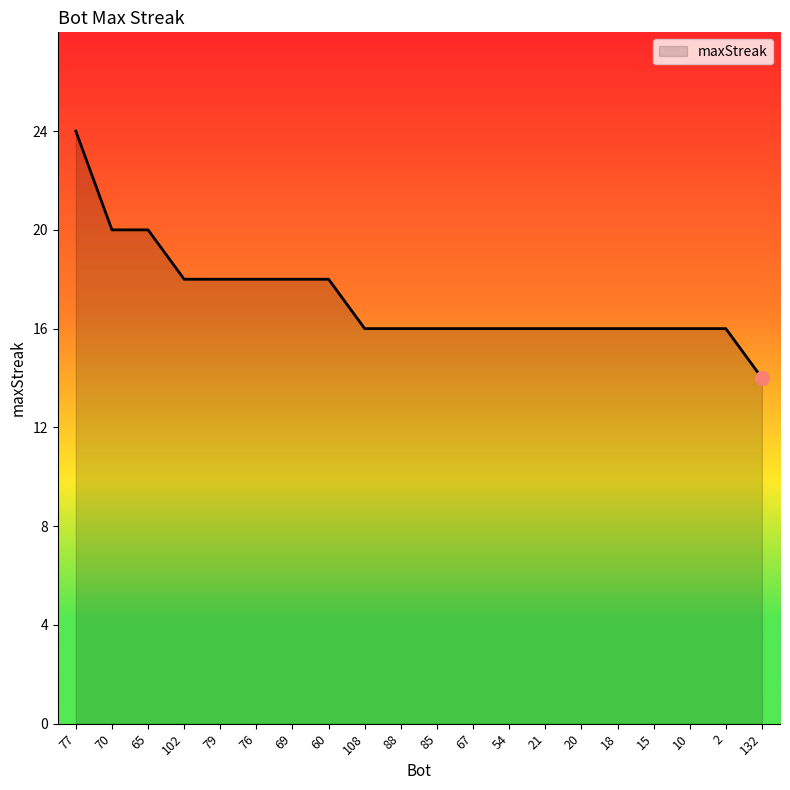

At which category does the chart reach its peak across all series?

77